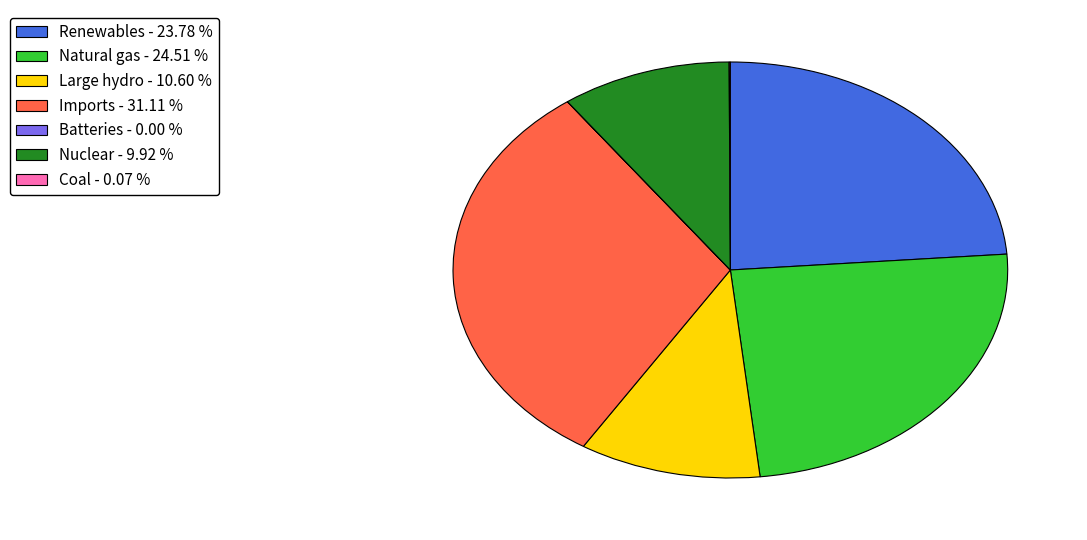

Approximately how many times larger is the value at Nuclear - 9.92 % compared to Renewables - 23.78 %?

0.4